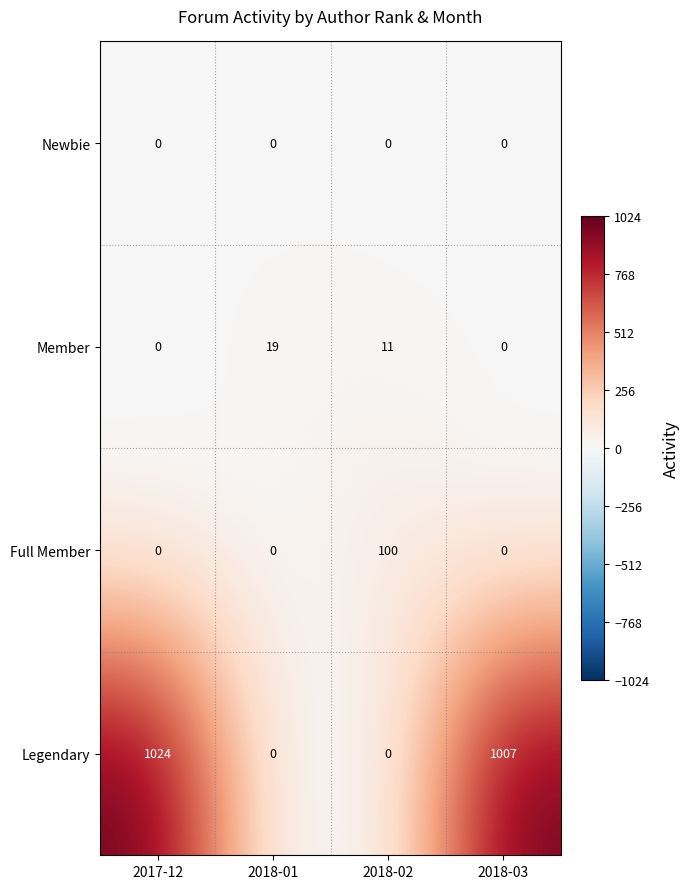

At how many categories does at least one series exceed 754?

2